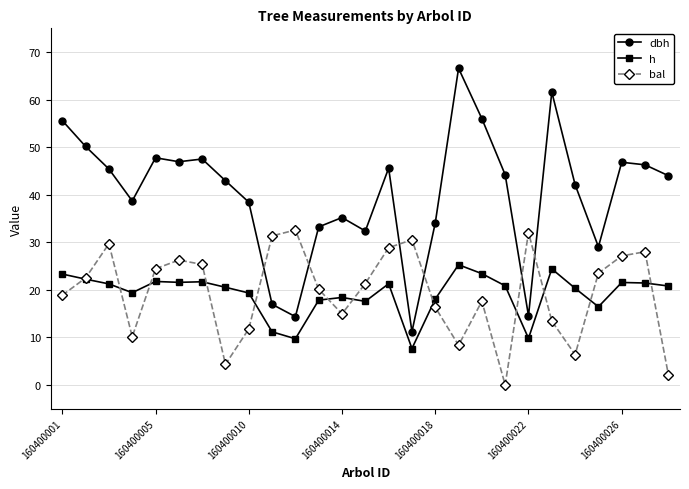

What is the value of the dbh point at the 26th from the left?

46.3